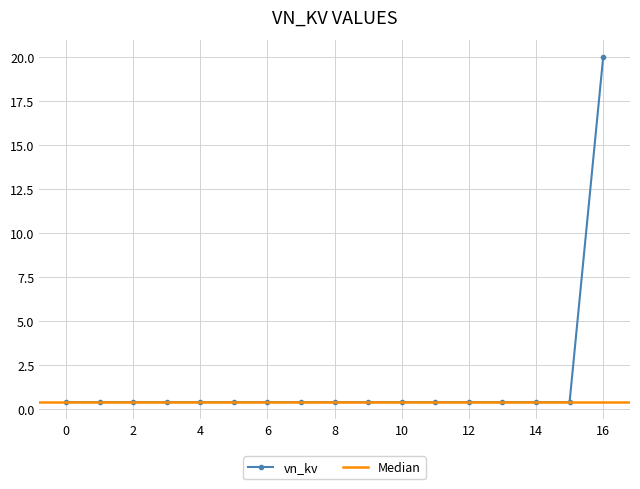

List the labels in order of value, largest first.

16, 0, 1, 2, 3, 4, 5, 6, 7, 8, 9, 10, 11, 12, 13, 14, 15